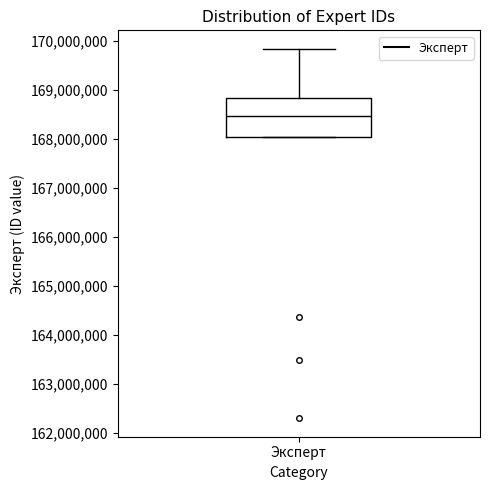

Where is the lower edge of the box for Эксперт on the y-axis? The values are not printed on the chart, so give them approximately, as read against the axis.

168100000